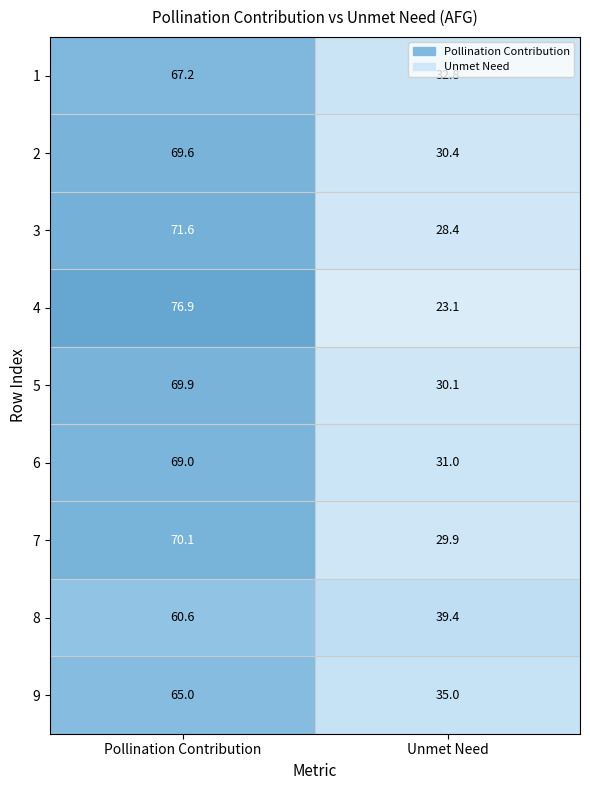

Count the number of data series in this chart.

9